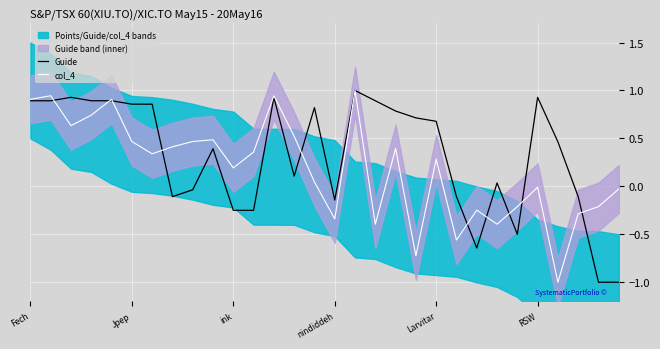

What value does the col_4 series have at 16?

1.0